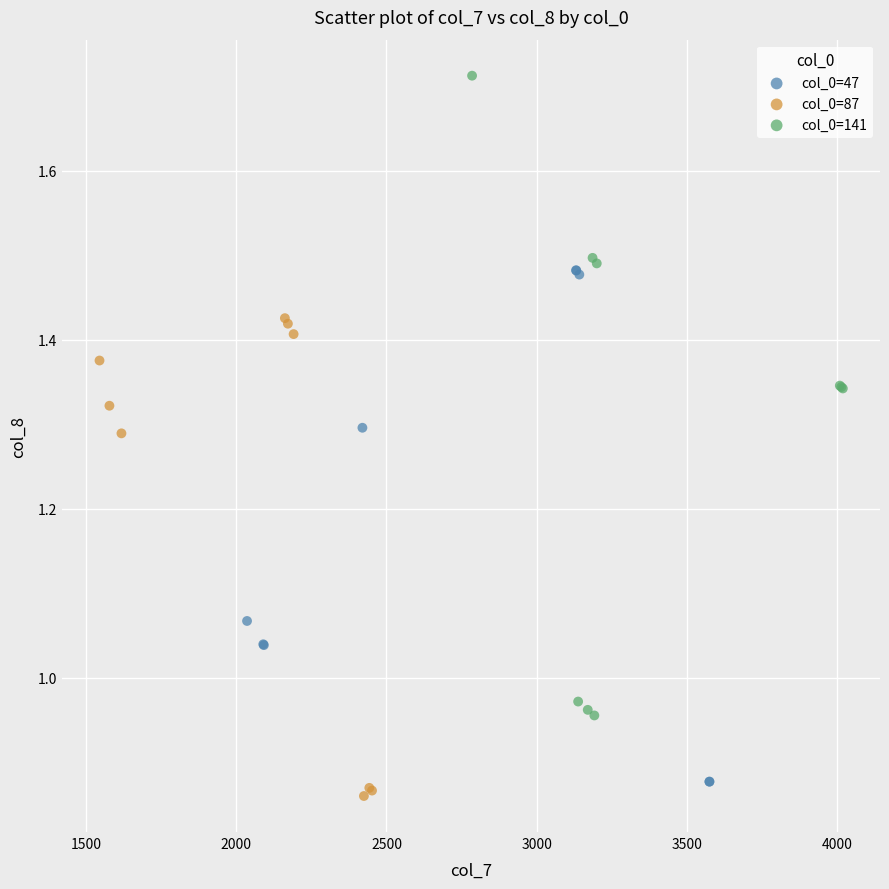

Which series contains the highest Y value?

col_0=141